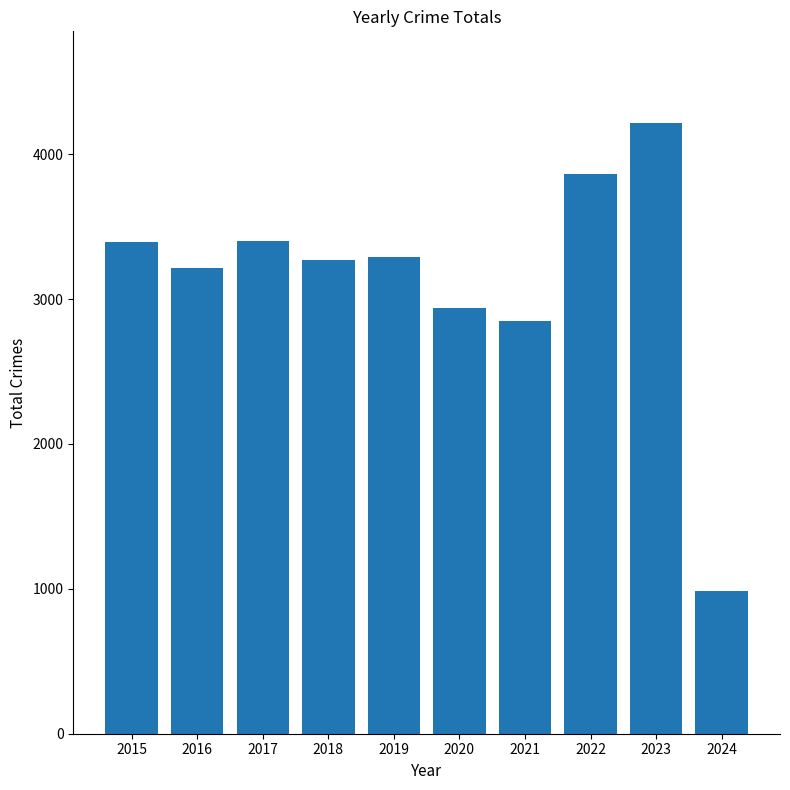

What is the sum of the values at 2020 and 2019?

6230